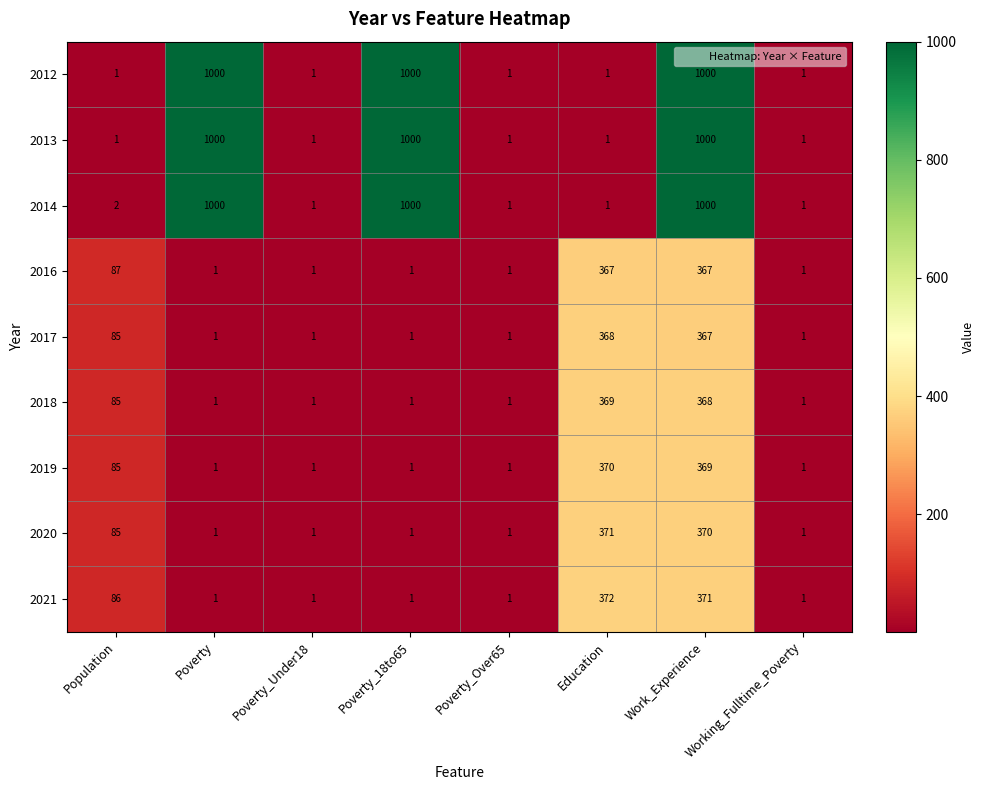

At which category is the sum across all series the highest?

Work_Experience